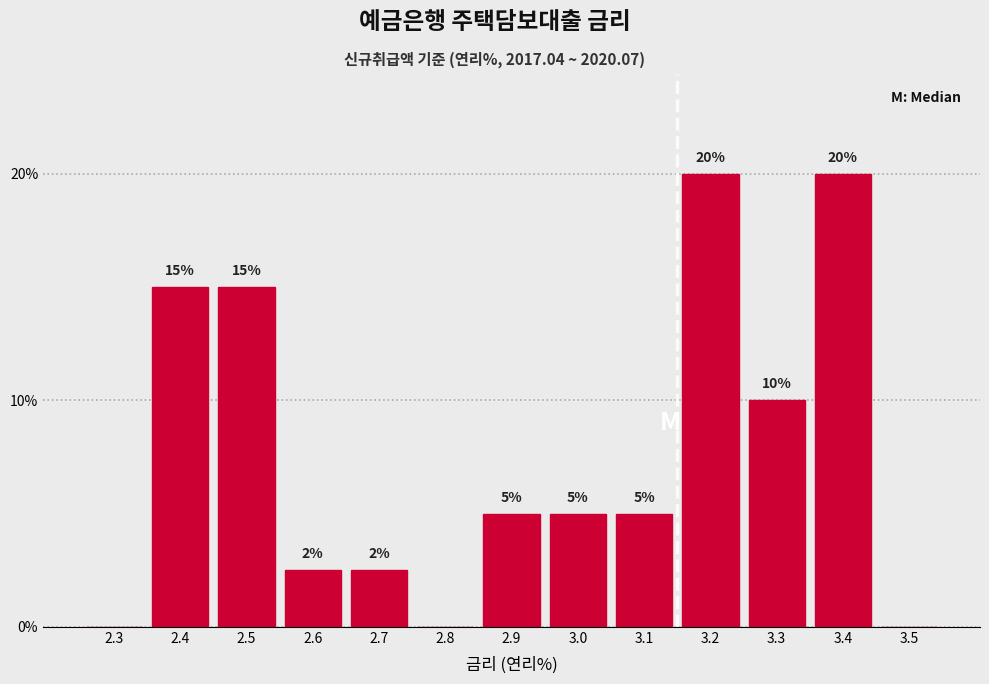

What is the greatest value displayed?

20.0